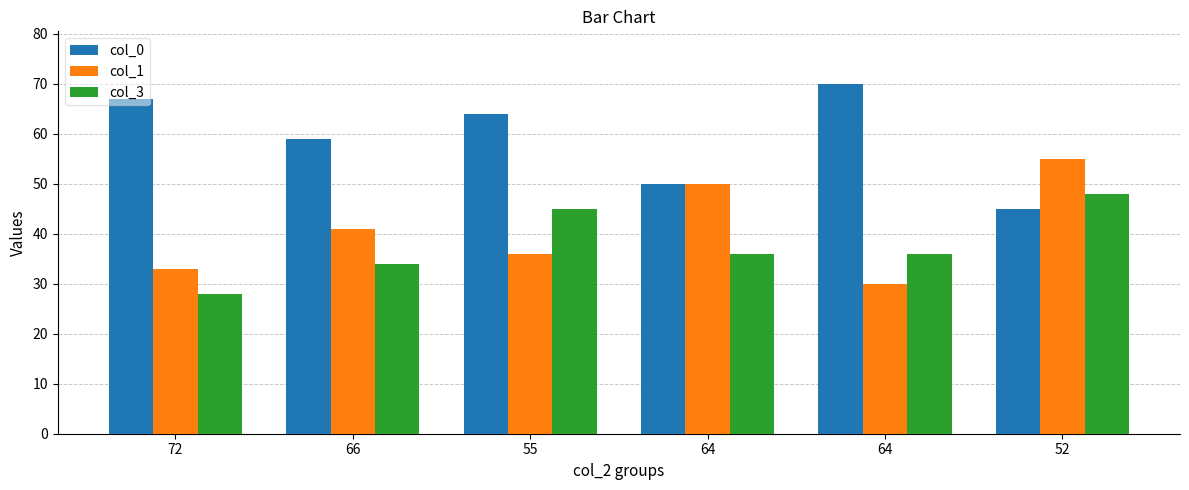

Are the bars horizontal?

No